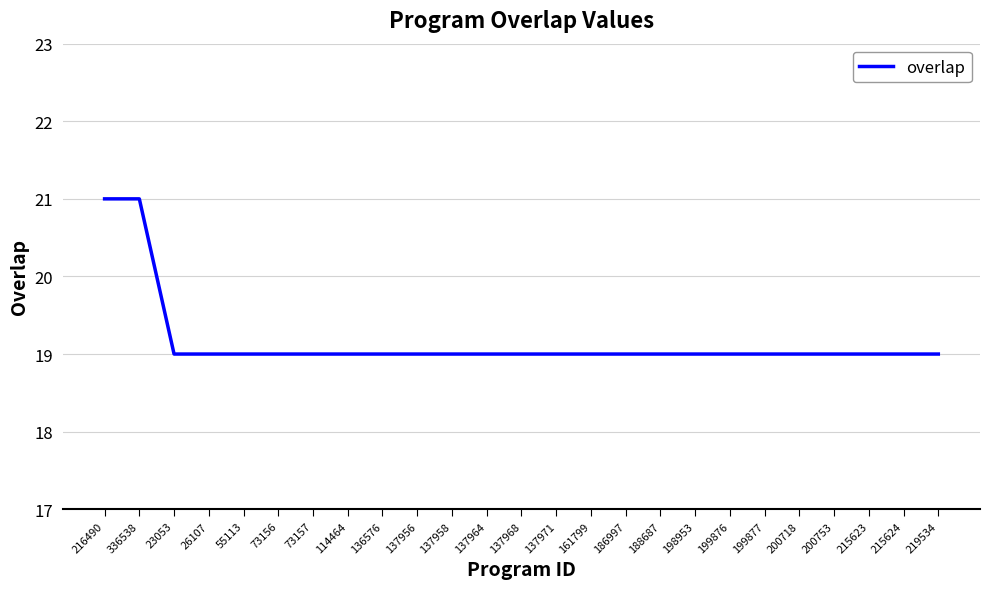

What is the maximum value shown in the chart?

21